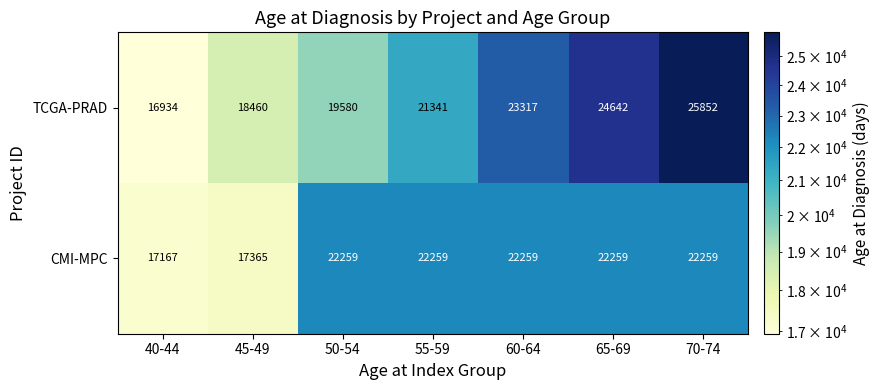

Reading left to right, list all the values displayed in this chart.

TCGA-PRAD: 40-44=16934	45-49=18460	50-54=19580	55-59=21341	60-64=23317	65-69=24642	70-74=25852
CMI-MPC: 40-44=17167	45-49=17365	50-54=22259	55-59=22259	60-64=22259	65-69=22259	70-74=22259